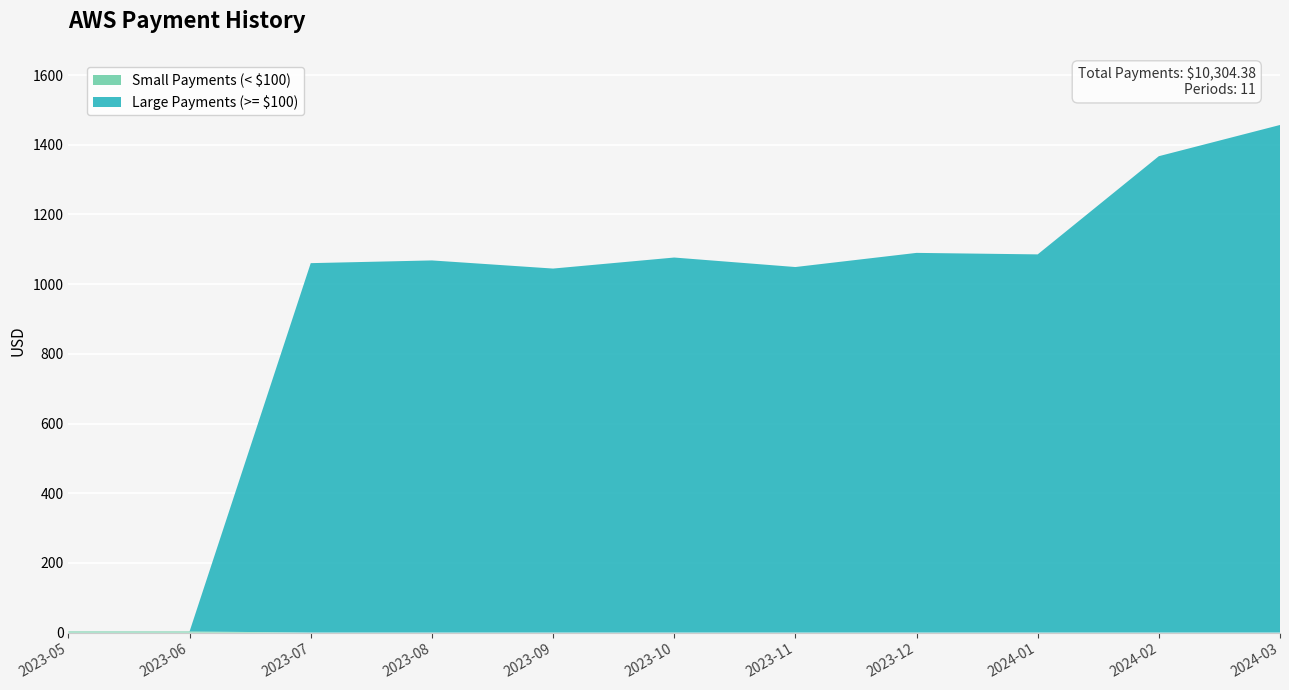

Reading left to right, transcribe all the data shown in this chart.

2023-05=3.3	2023-06=3.3	2023-07=1060.3	2023-08=1068.1	2023-09=1044.7	2023-10=1076.4	2023-11=1049.1	2023-12=1089.7	2024-01=1085.4	2024-02=1367.2	2024-03=1456.8